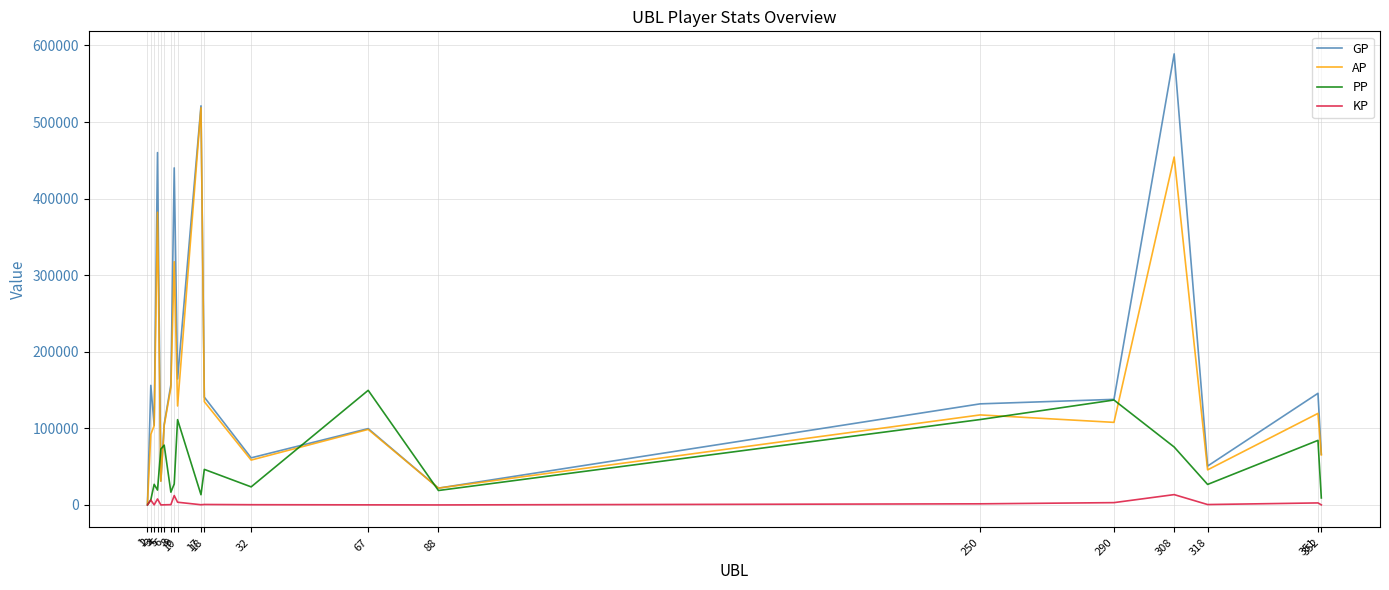

Is the value of GP at 8 greater than the value of PP at 8?

Yes